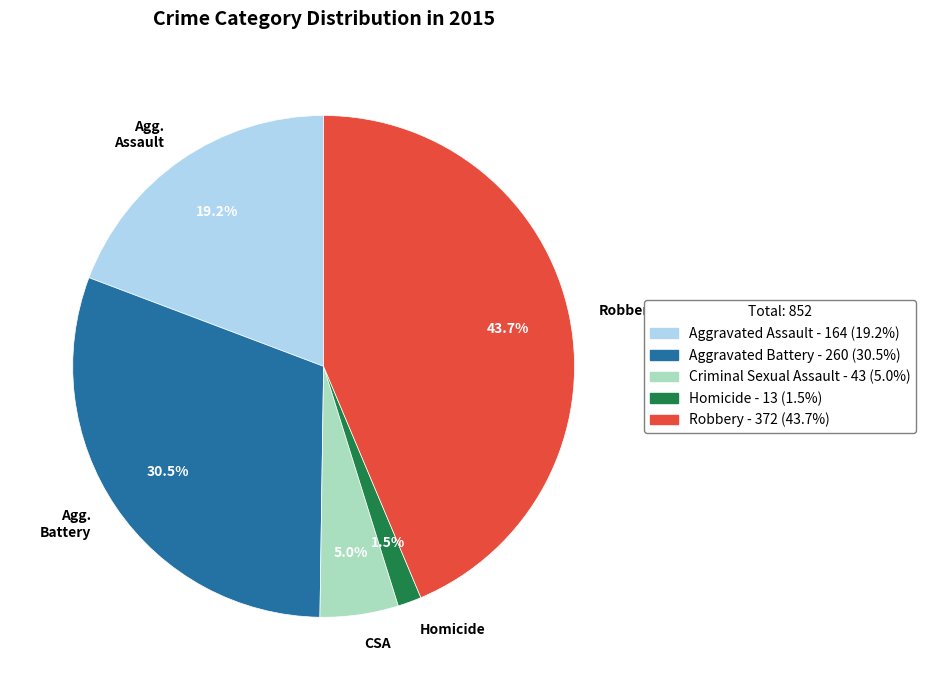

Between Homicide and CSA, which is larger?

CSA